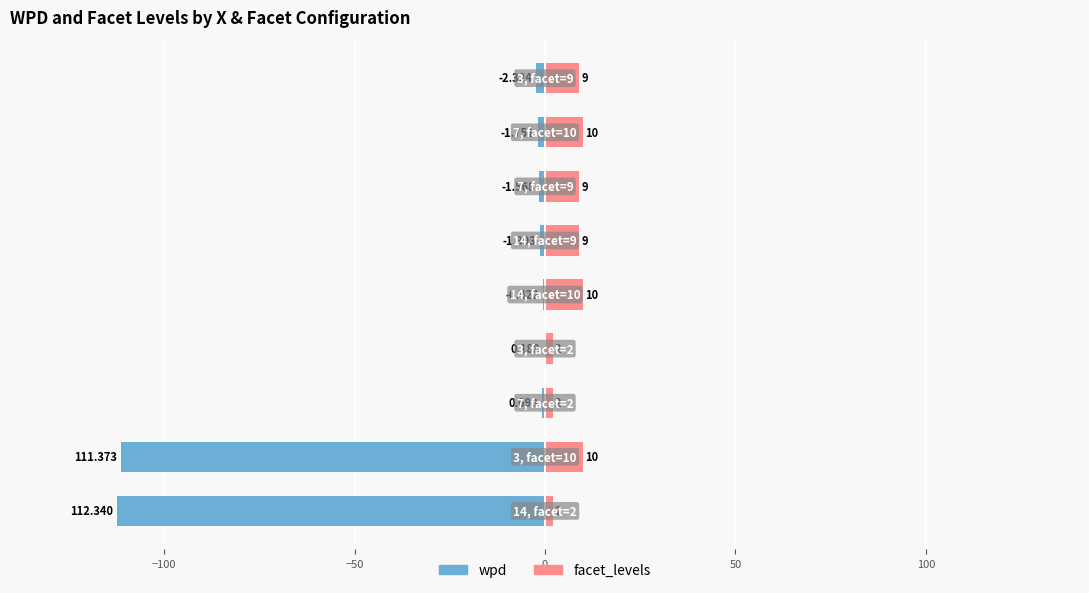

What is the difference between the maximum and second lowest values in the facet_levels series?

8.0